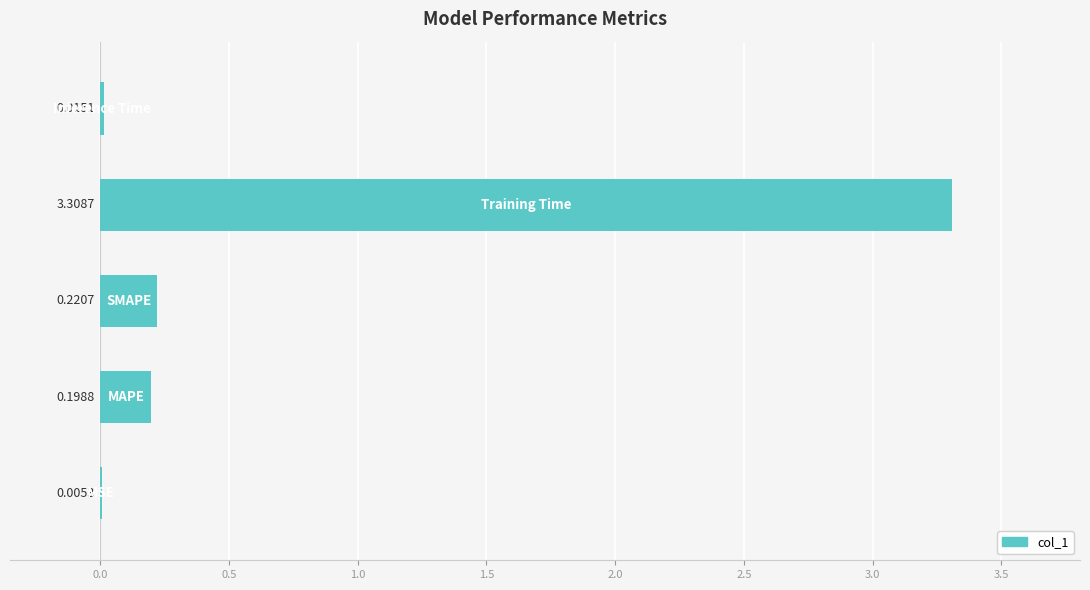

What is the sum of all values?

3.7